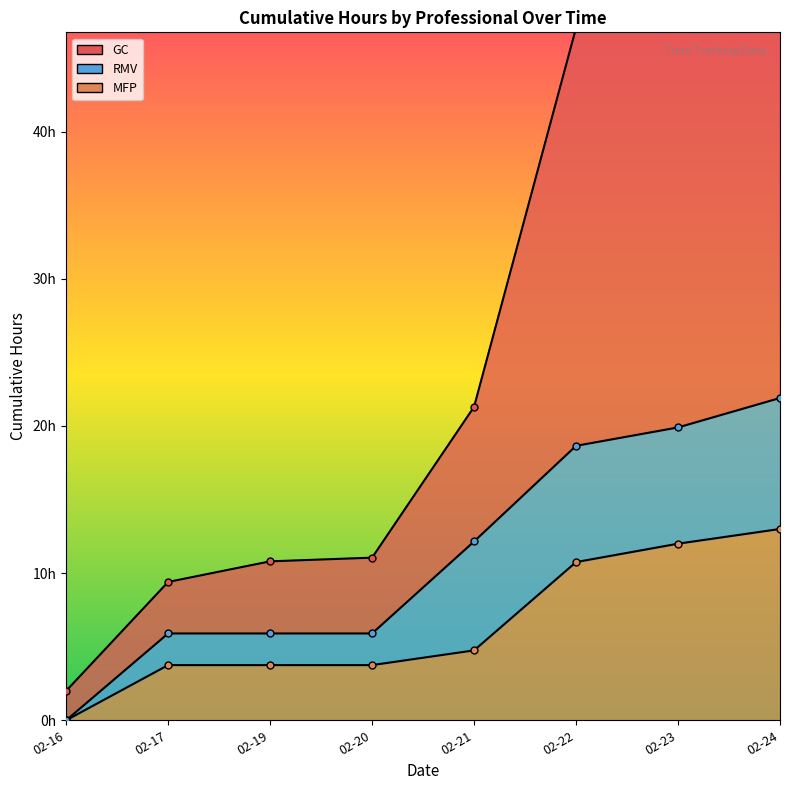

Which series has the largest range (max minus min)?

GC line